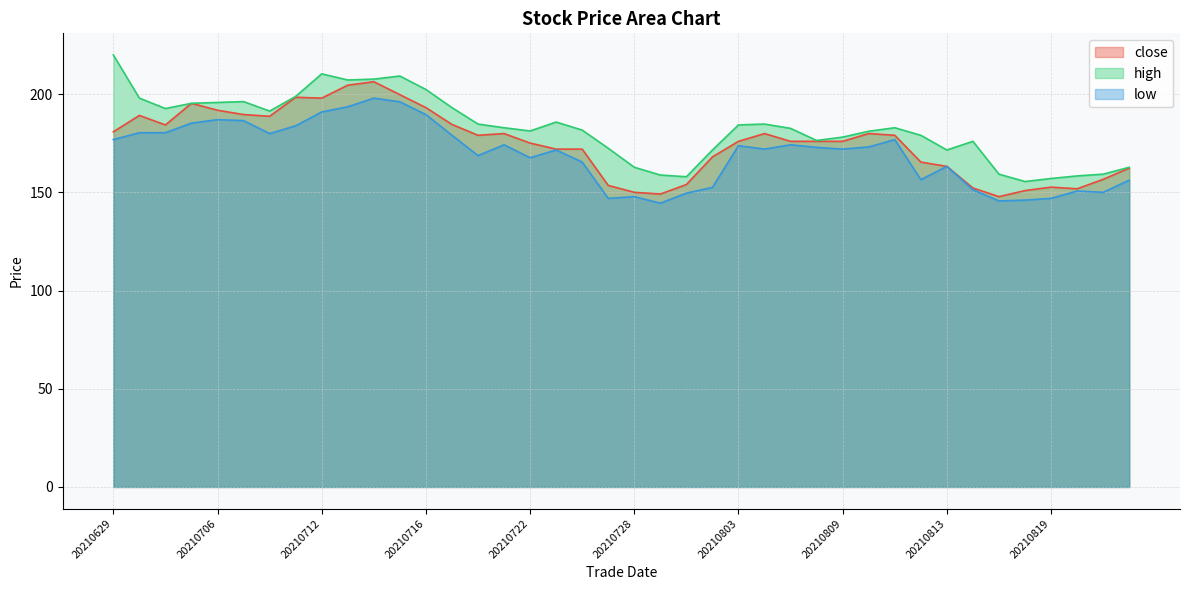

At 20210708, list the series in order from smallest to largest.

low, close, high